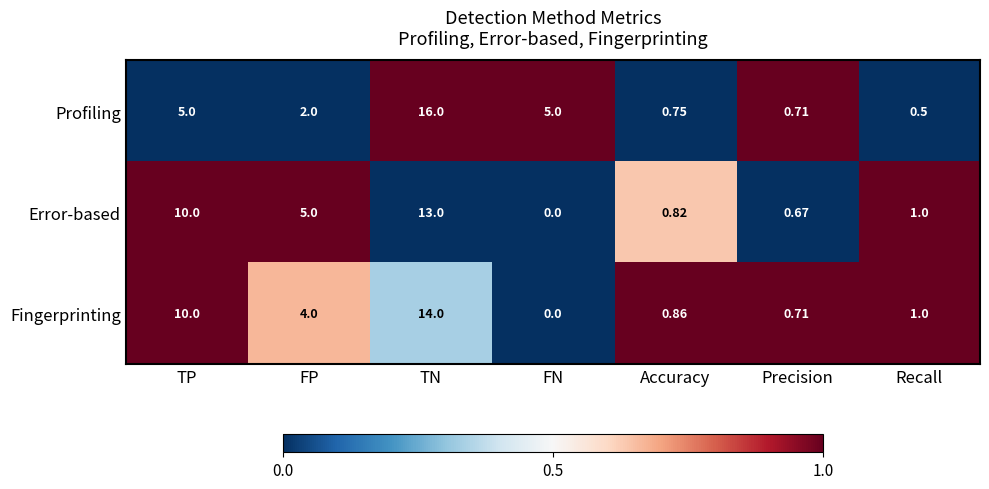

Which category has the lowest value in the Error-based series?

FN